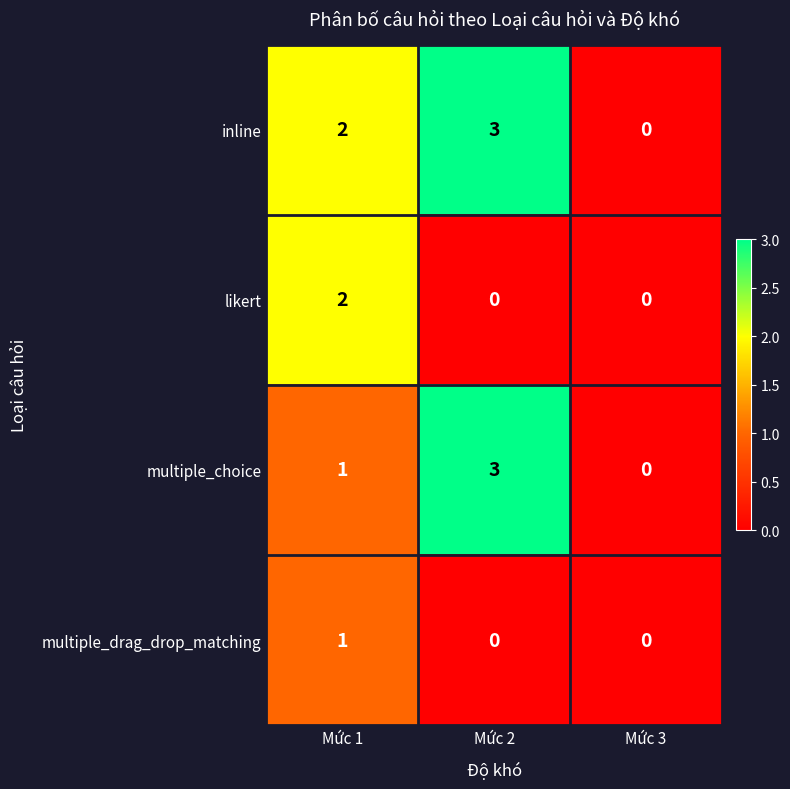

List the series in order of their overall mean, lowest first.

multiple_drag_drop_matching, likert, multiple_choice, inline